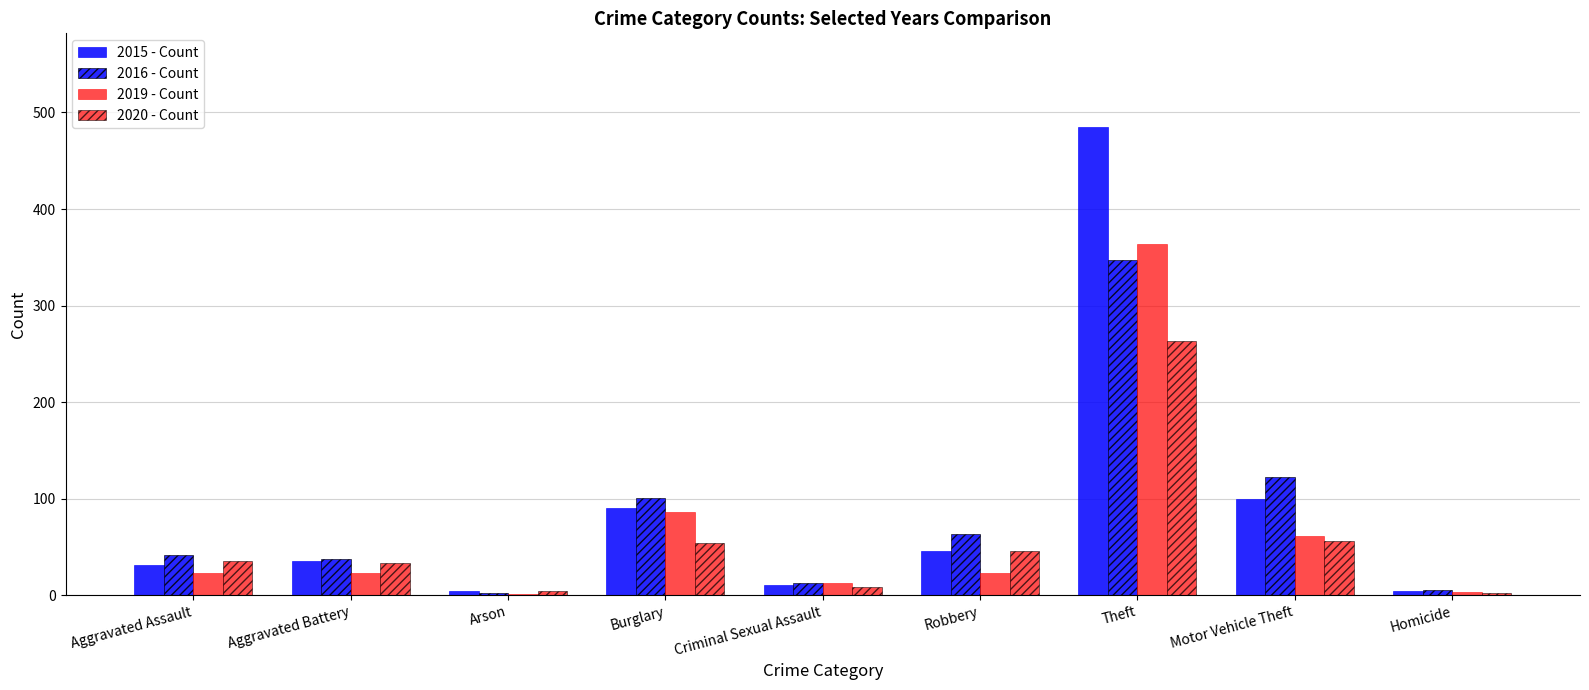

Which has a higher value, Homicide or Aggravated Battery?

Aggravated Battery